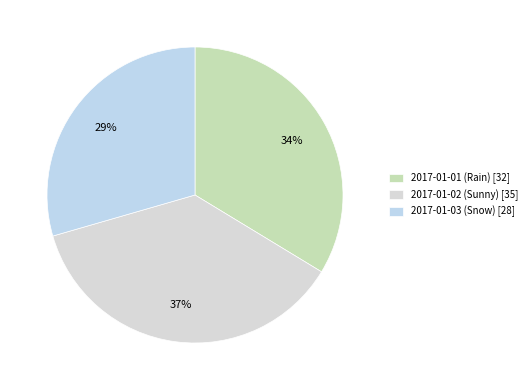

What is the change in value from 2017-01-01 (Rain) to 2017-01-03 (Snow)?

-4